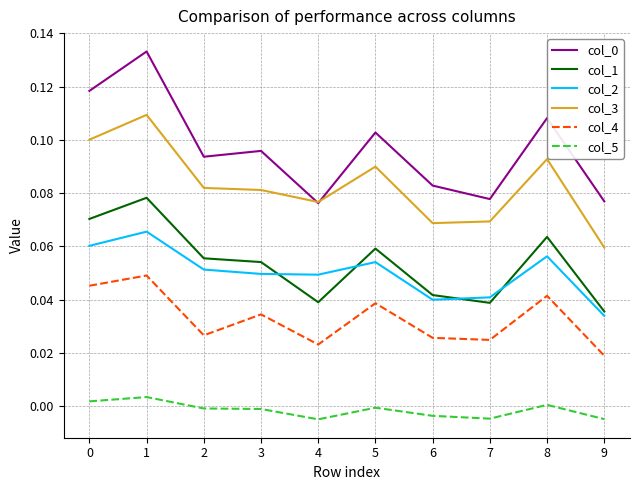

In col_4, how many points are higher than both neighbors (excluding endpoints)?

4